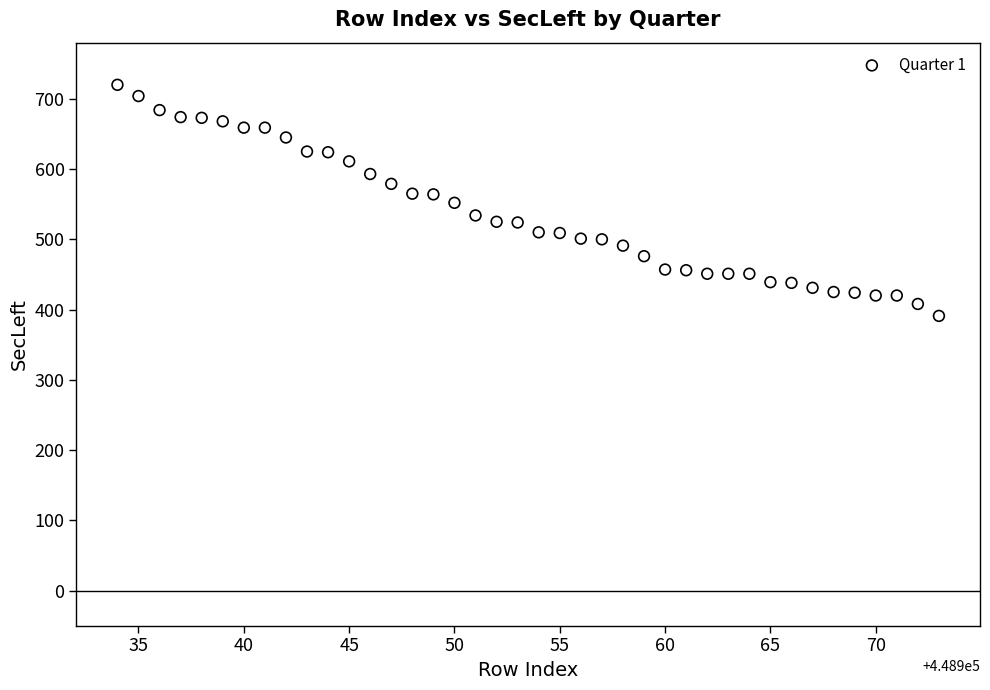

What is the range of Y values (max minus min)?

329